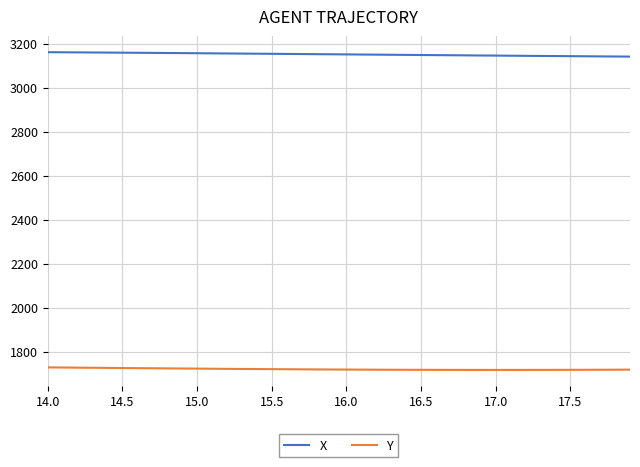

What are all the series names shown in the legend?

X, Y